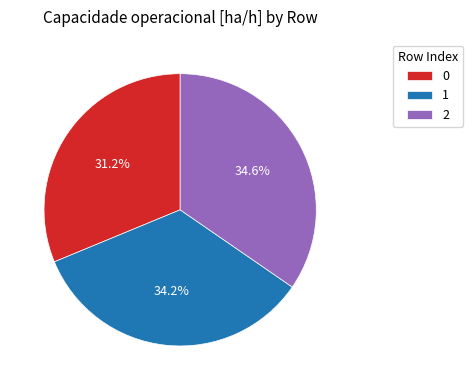

To the nearest percent, what is the average slice percentage?

33%